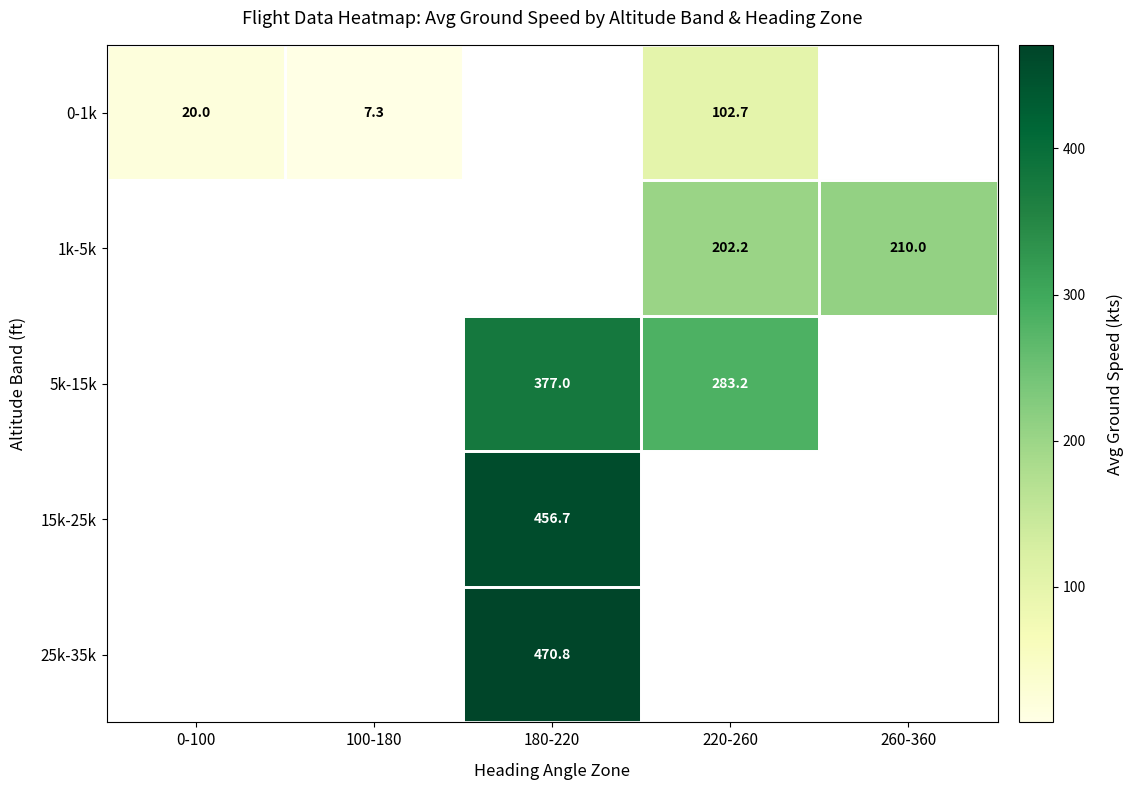

What is the minimum value shown in the chart?

7.3